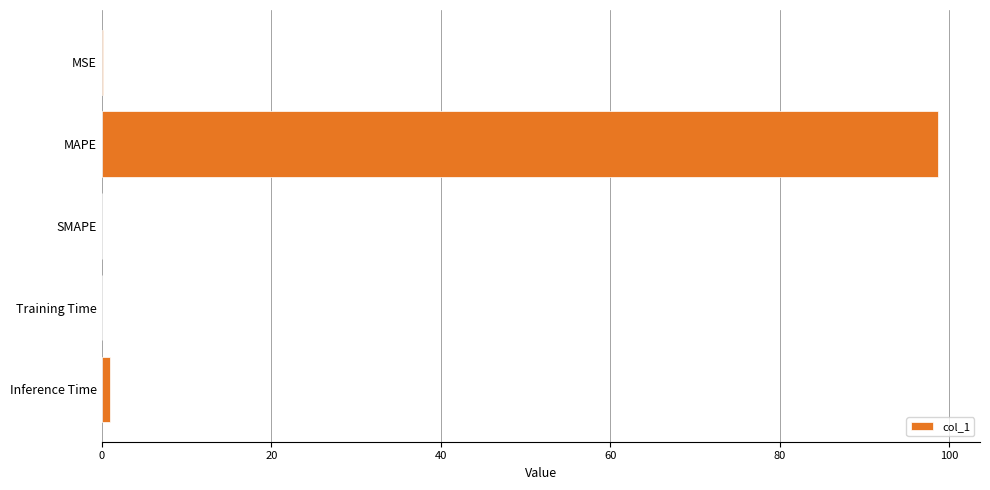

What value does the data have at MAPE?

98.7